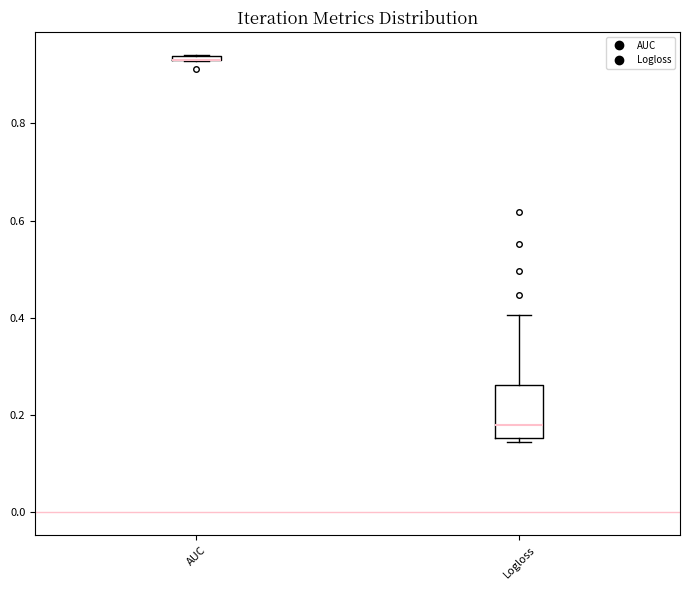

Which box is the tallest, from its lower edge to its upper edge?

Logloss